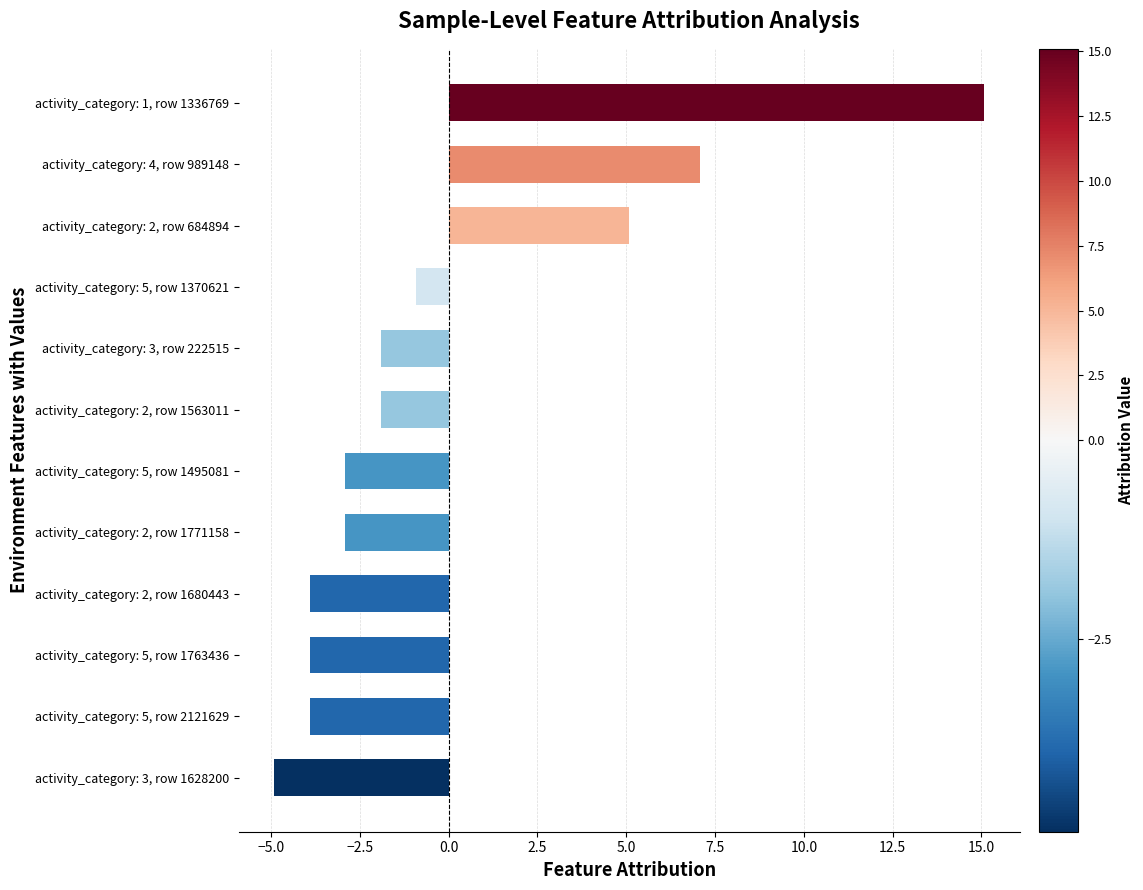

What is the value of the 10th bar from the top?

-3.9